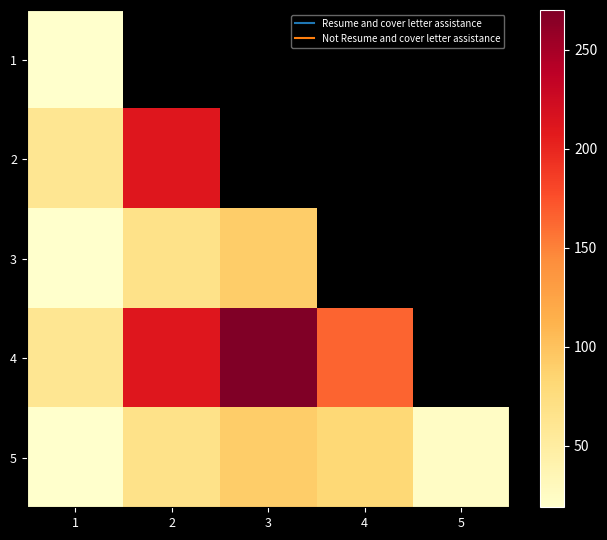

Between 3 and 4, which is larger?

4